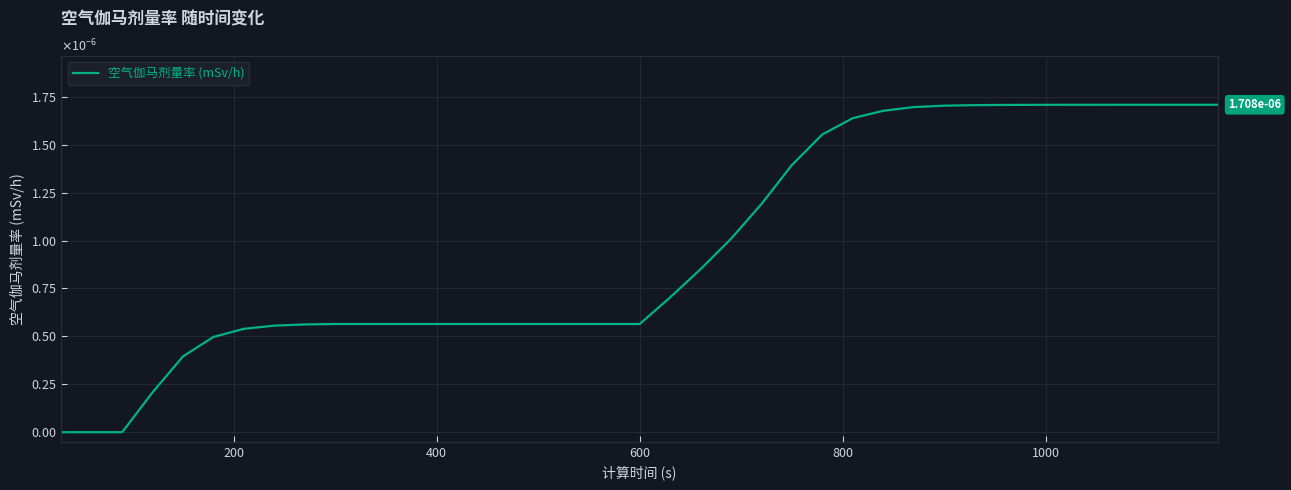

True or false: there are more than 2 points higher than both neighbors.

False